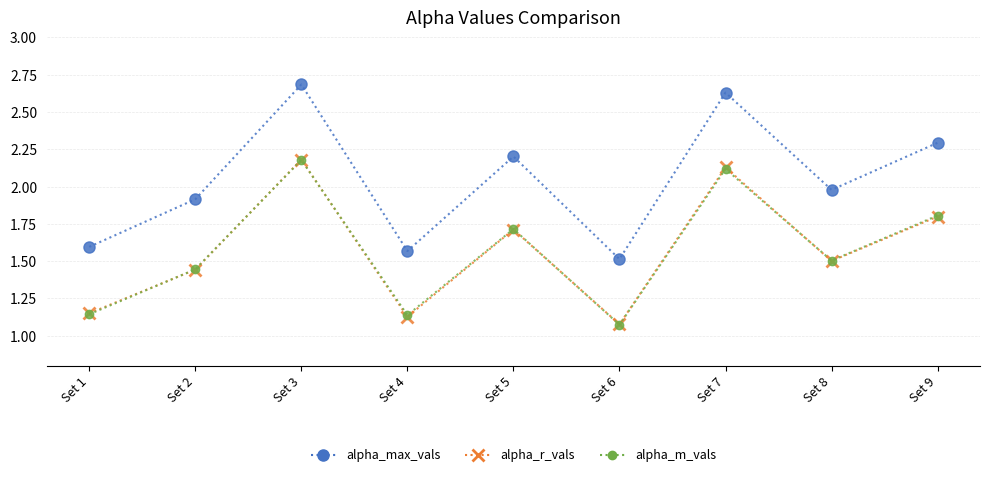

In alpha_r_vals, how many points are higher than both neighbors (excluding endpoints)?

3